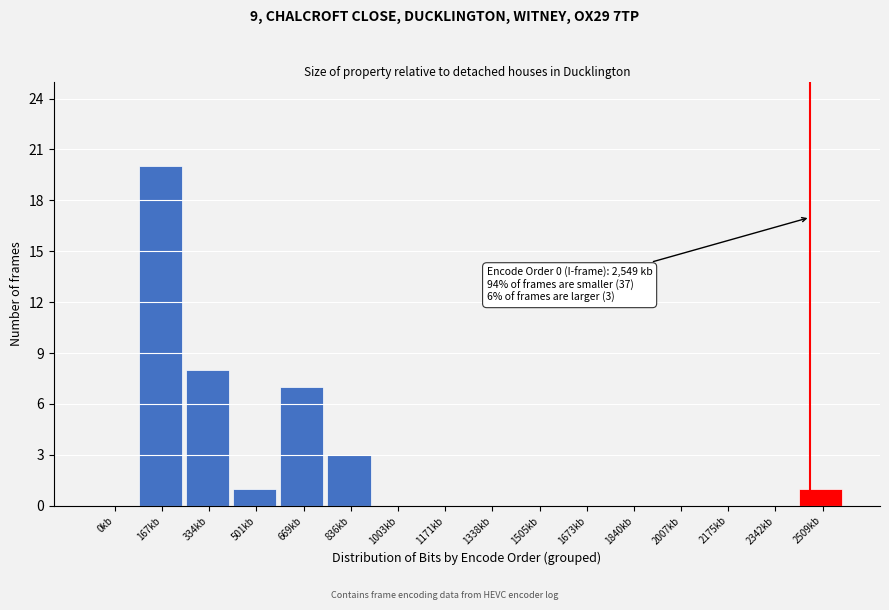

Reading left to right, transcribe all the data shown in this chart.

0kb=0	167kb=20	334kb=8	501kb=1	669kb=7	836kb=3	1003kb=0	1171kb=0	1338kb=0	1505kb=0	1673kb=0	1840kb=0	2007kb=0	2175kb=0	2342kb=0	2509kb=1